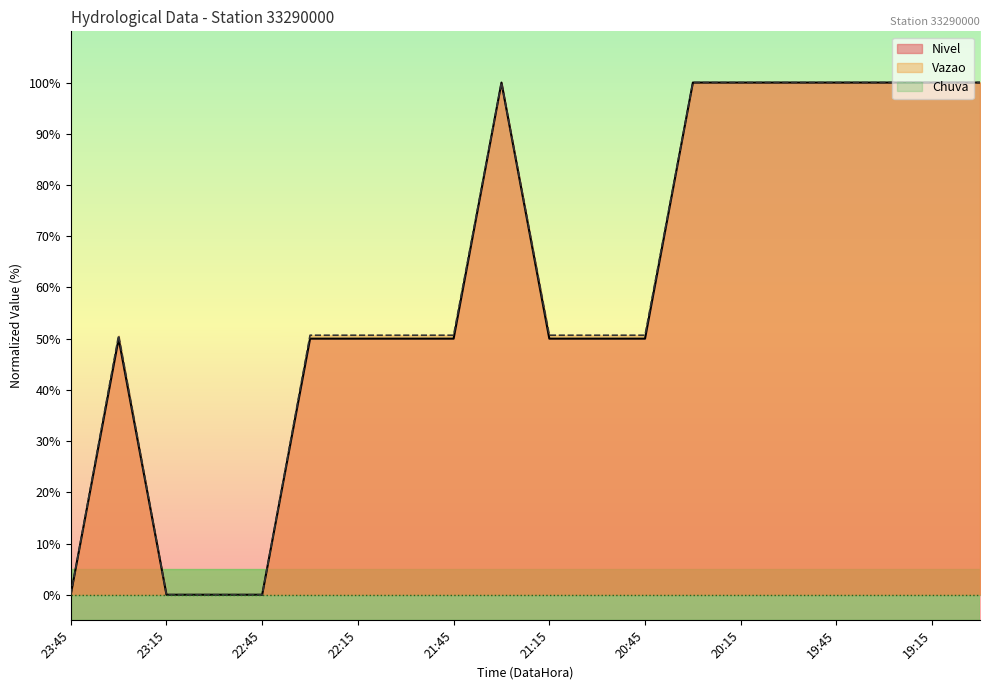

The value of Vazao at 22:30 is 30.9. True or false?

False